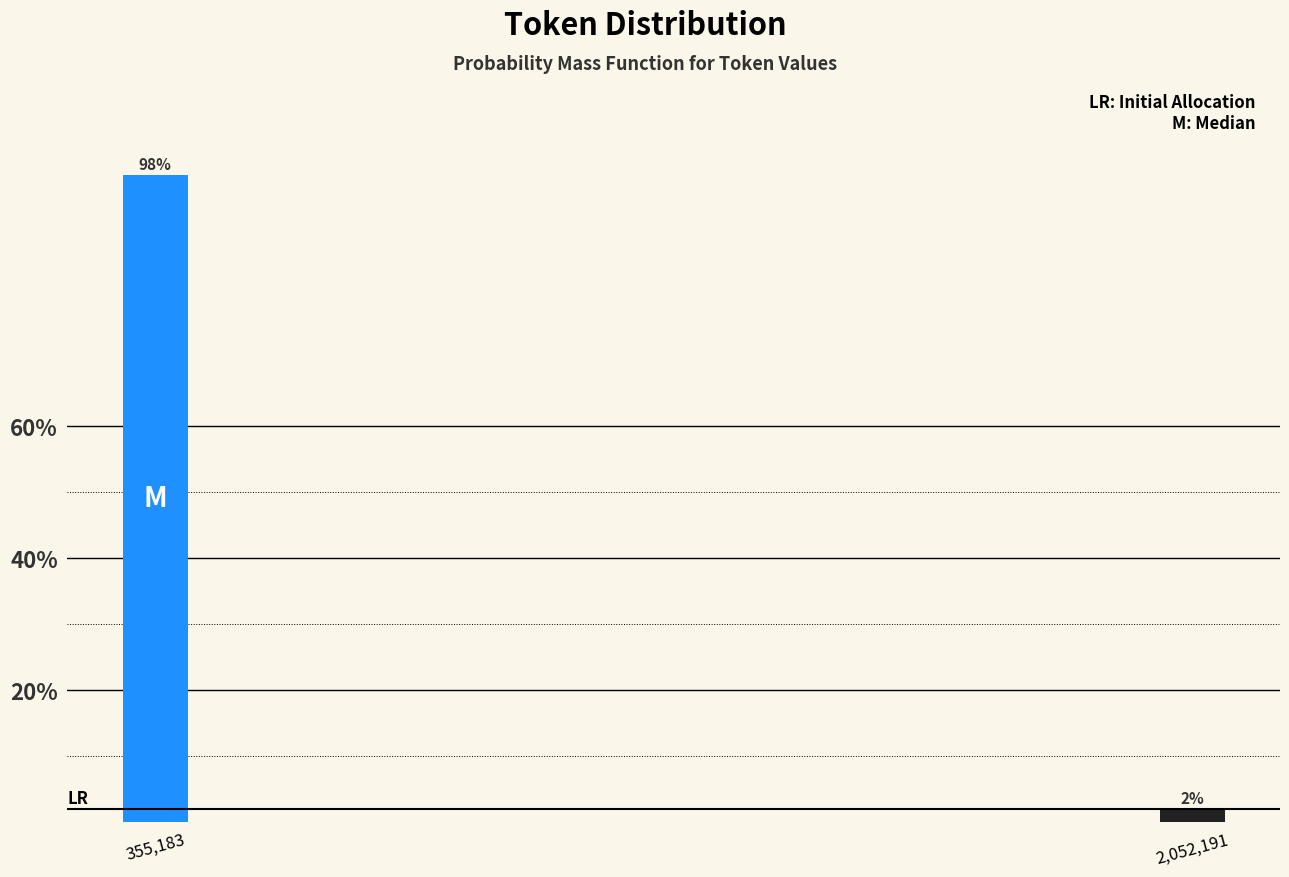

What is the label of the 1st bar from the right?

2,052,191